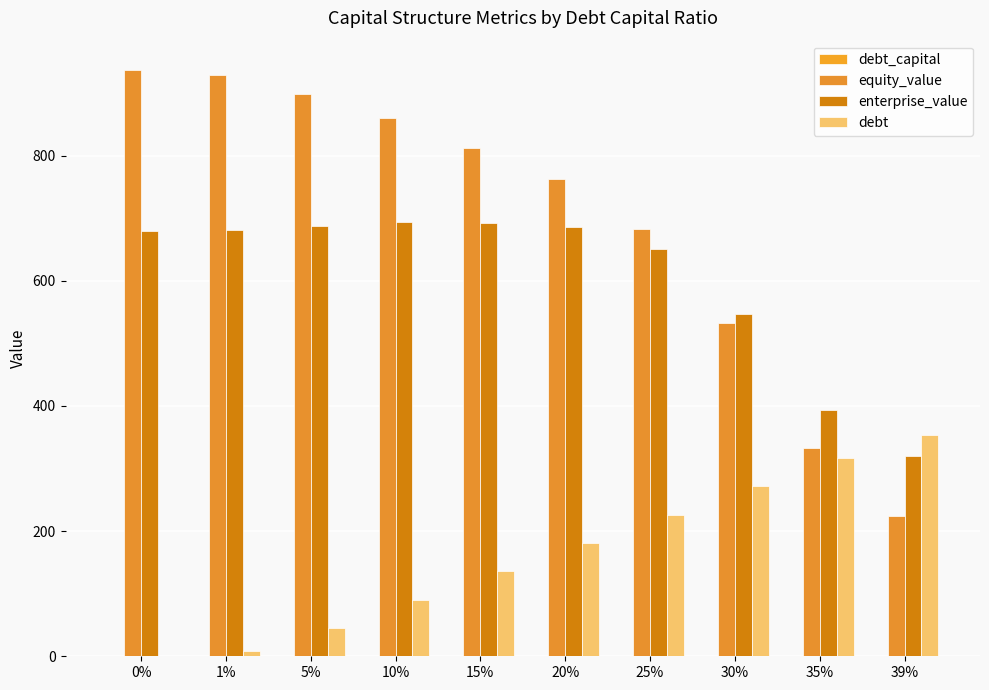

Rank the categories by equity_value value from highest to lowest.

0%, 1%, 5%, 10%, 15%, 20%, 25%, 30%, 35%, 39%